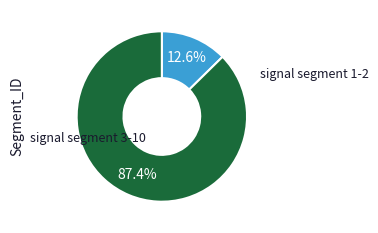

Is there any slice that represents more than half of the pie?

Yes